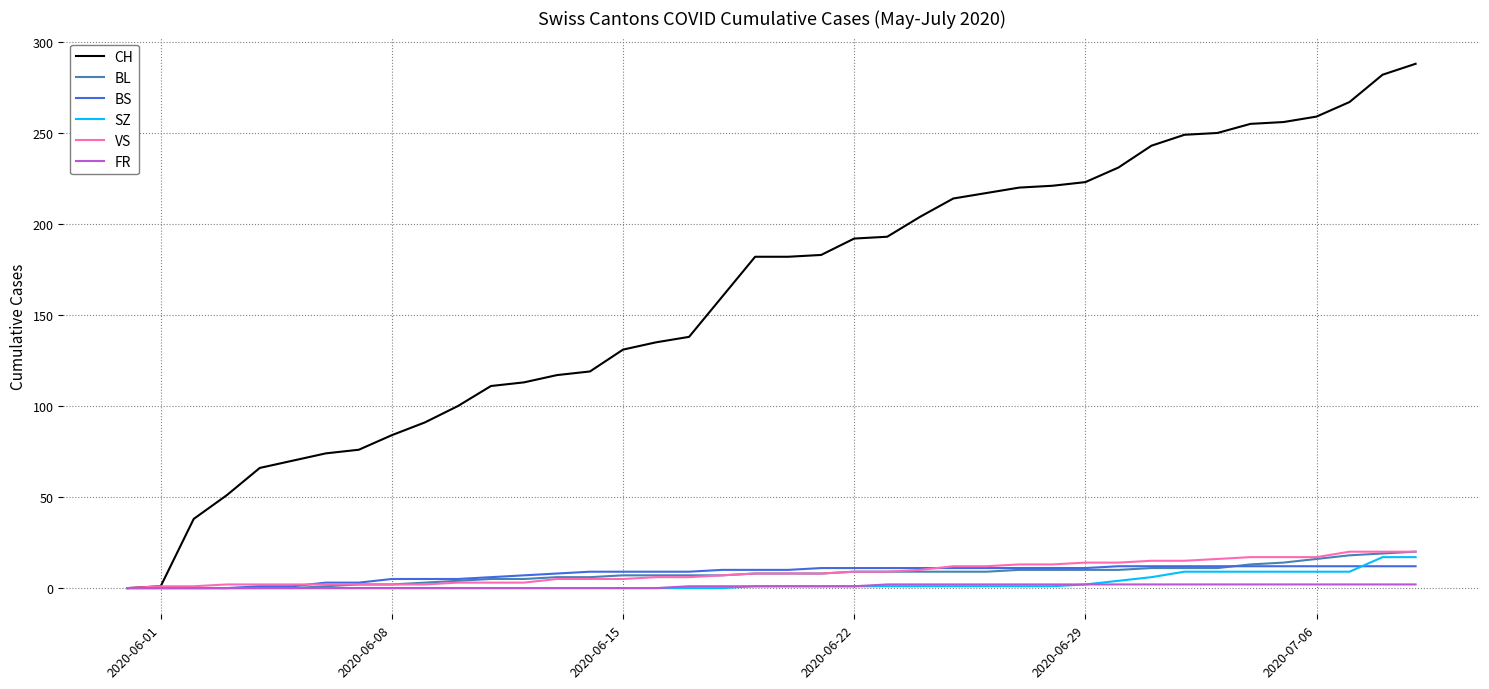

What are all the series names shown in the legend?

CH, BL, BS, SZ, VS, FR